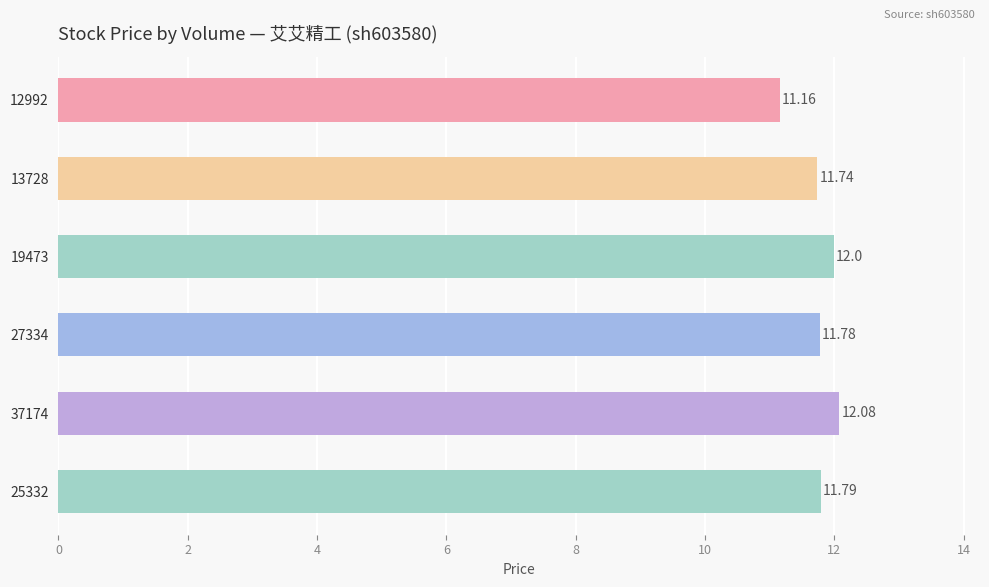

What is the difference between the values at 37174 and 13728?

0.3